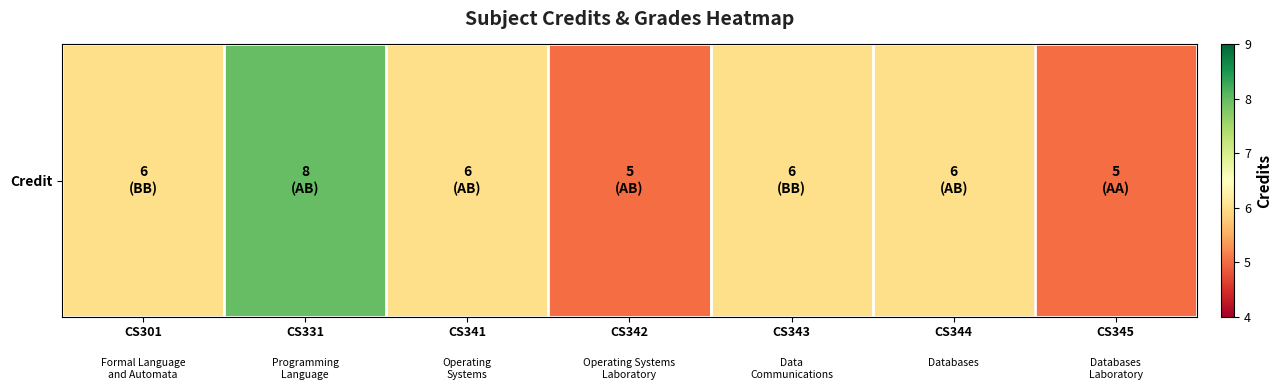

The value at CS344 is 9. True or false?

False